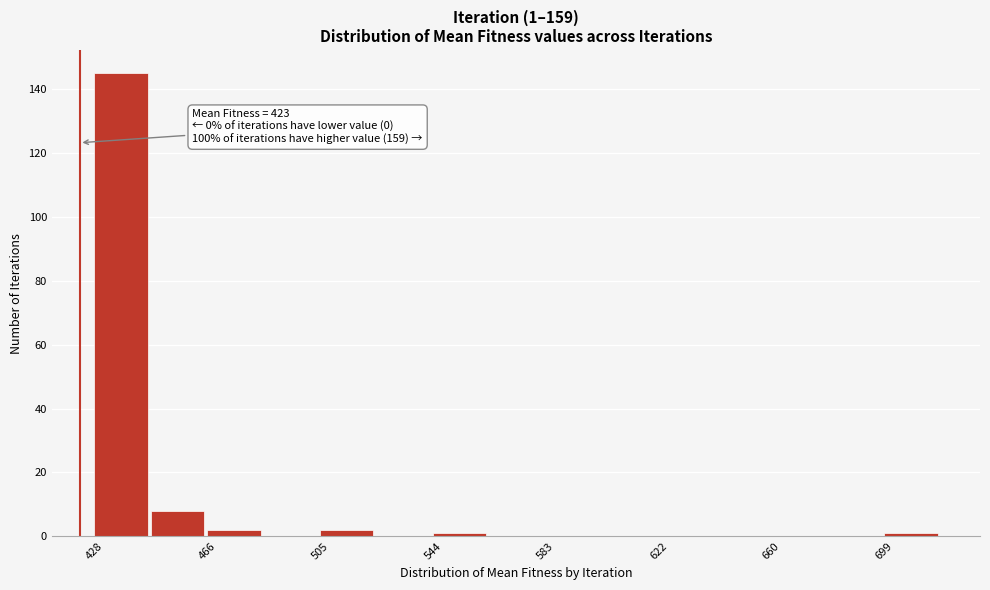

Around what value on the x-axis is the tallest bar? Give the approximate position of its centre, as read against the axis.

435